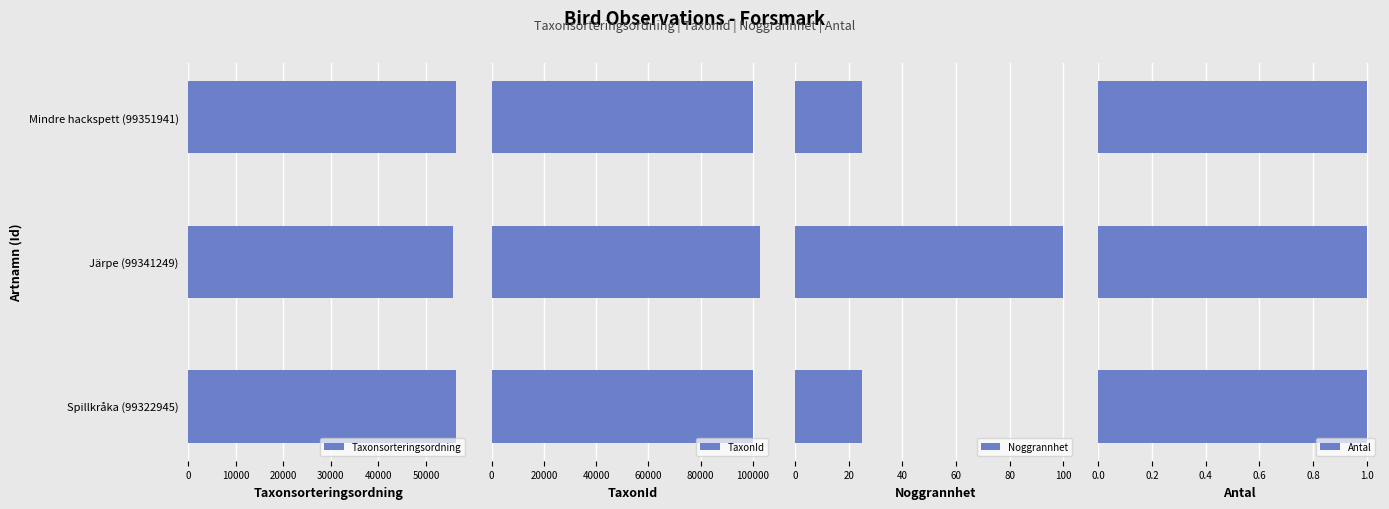

Between 0 and 20000, which series saw the biggest shift?

Taxonsorteringsordning